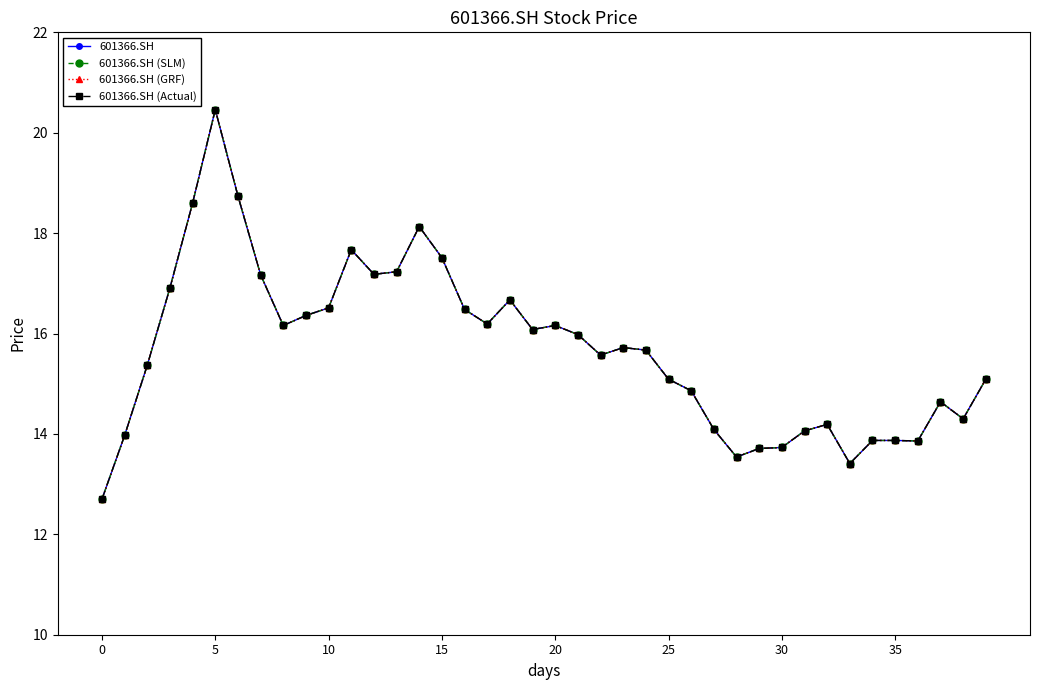

Reading right to left, extract all data points from this chart.

601366.SH: 15.1	14.3	14.6	13.9	13.9	13.9	13.4	14.2	14.1	13.7	13.7	13.5	14.1	14.9	15.1	15.7	15.7	15.6	16.0	16.2	16.1	16.7	16.2	16.5	17.5	18.1	17.2	17.2	17.7	16.5	16.4	16.2	17.2	18.7	20.5	18.6	16.9	15.4	14.0	12.7
601366.SH (SLM): 15.1	14.3	14.6	13.9	13.9	13.9	13.4	14.2	14.1	13.7	13.7	13.5	14.1	14.9	15.1	15.7	15.7	15.6	16.0	16.2	16.1	16.7	16.2	16.5	17.5	18.1	17.2	17.2	17.7	16.5	16.4	16.2	17.2	18.7	20.5	18.6	16.9	15.4	14.0	12.7
601366.SH (GRF): 15.1	14.3	14.6	13.9	13.9	13.9	13.4	14.2	14.1	13.7	13.7	13.5	14.1	14.9	15.1	15.7	15.7	15.6	16.0	16.2	16.1	16.7	16.2	16.5	17.5	18.1	17.2	17.2	17.7	16.5	16.4	16.2	17.2	18.7	20.5	18.6	16.9	15.4	14.0	12.7
601366.SH (Actual): 15.1	14.3	14.6	13.9	13.9	13.9	13.4	14.2	14.1	13.7	13.7	13.5	14.1	14.9	15.1	15.7	15.7	15.6	16.0	16.2	16.1	16.7	16.2	16.5	17.5	18.1	17.2	17.2	17.7	16.5	16.4	16.2	17.2	18.7	20.5	18.6	16.9	15.4	14.0	12.7